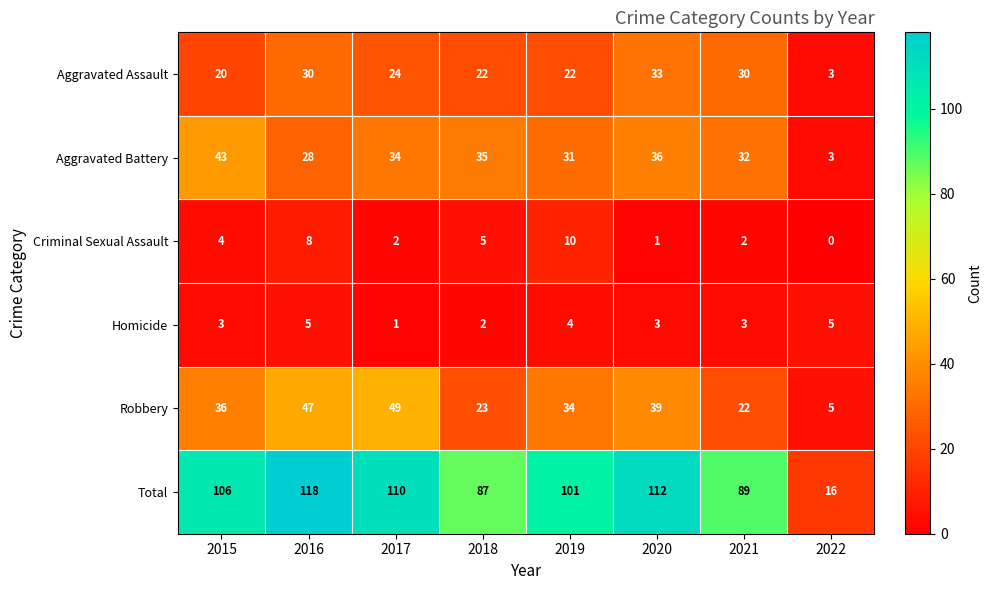

The Criminal Sexual Assault series shows 8 at 2016. True or false?

True